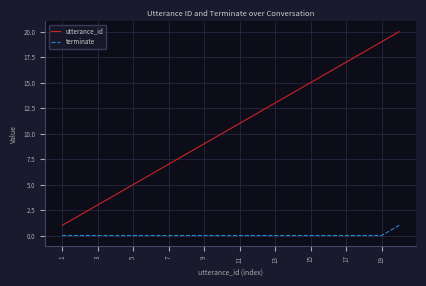

How many lines are shown in the chart?

2